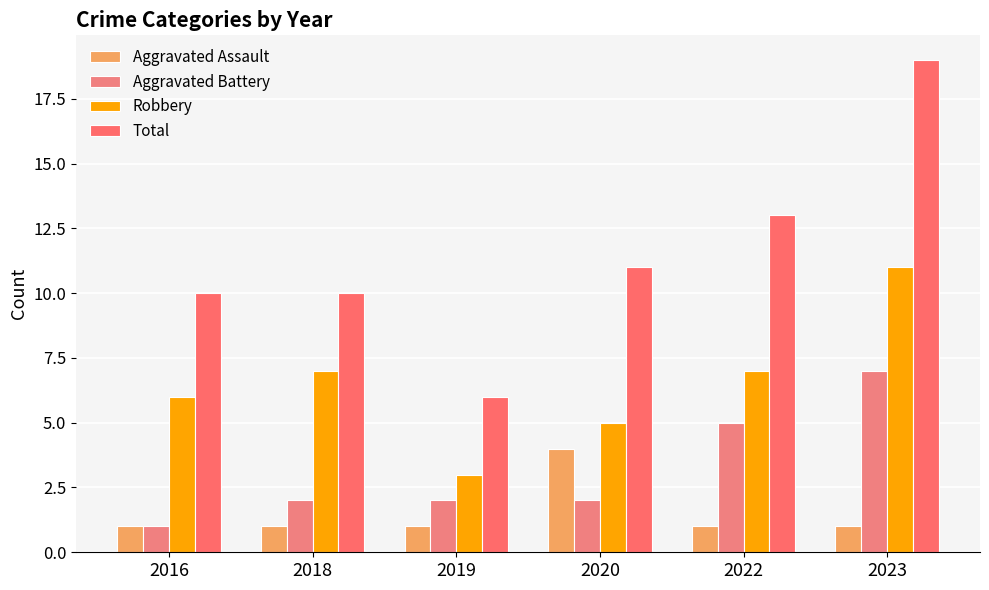

List the series in order of their overall mean, lowest first.

Aggravated Assault, Aggravated Battery, Robbery, Total